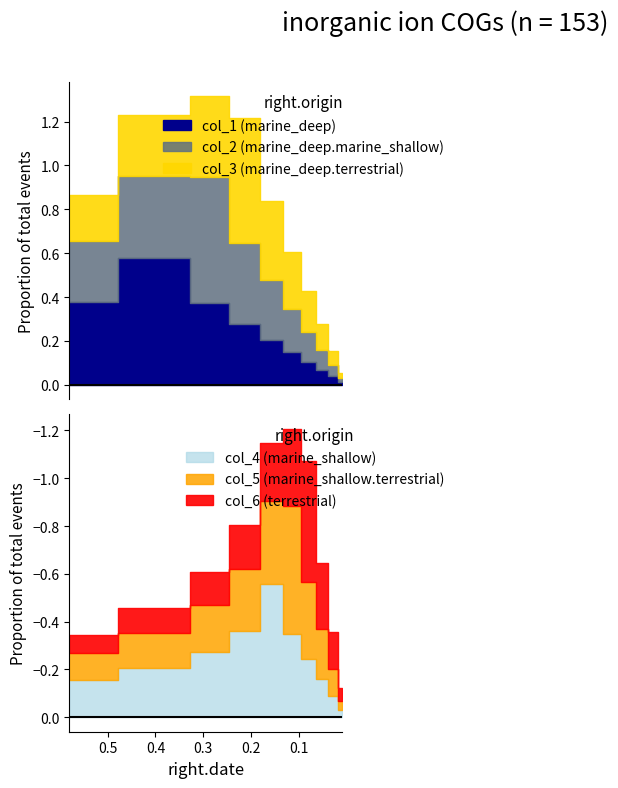

How many intersections are there between col_3 and col_5?

1